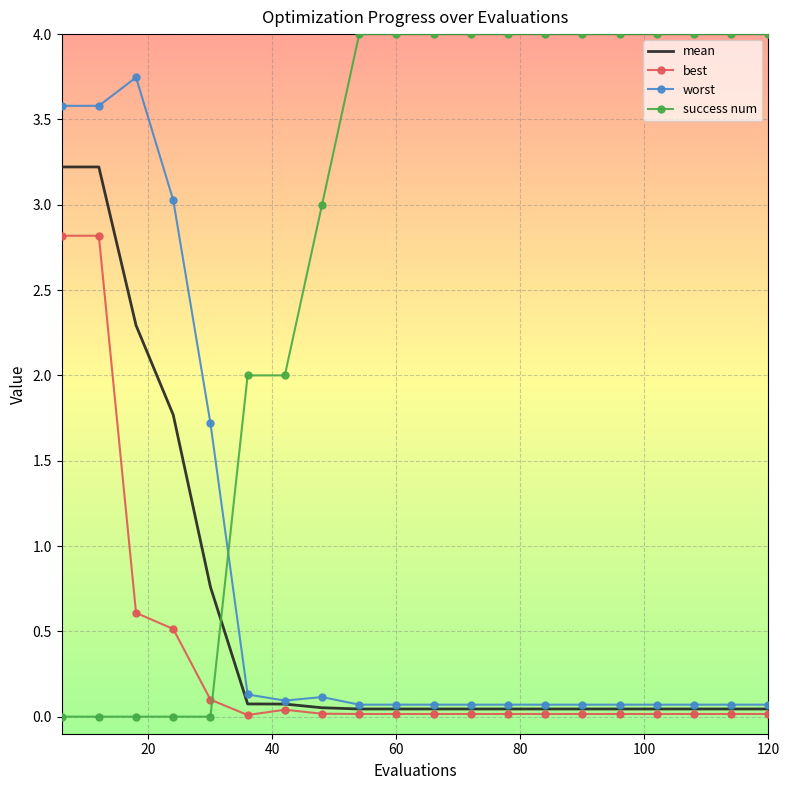

How many times do best and success num cross each other?

1